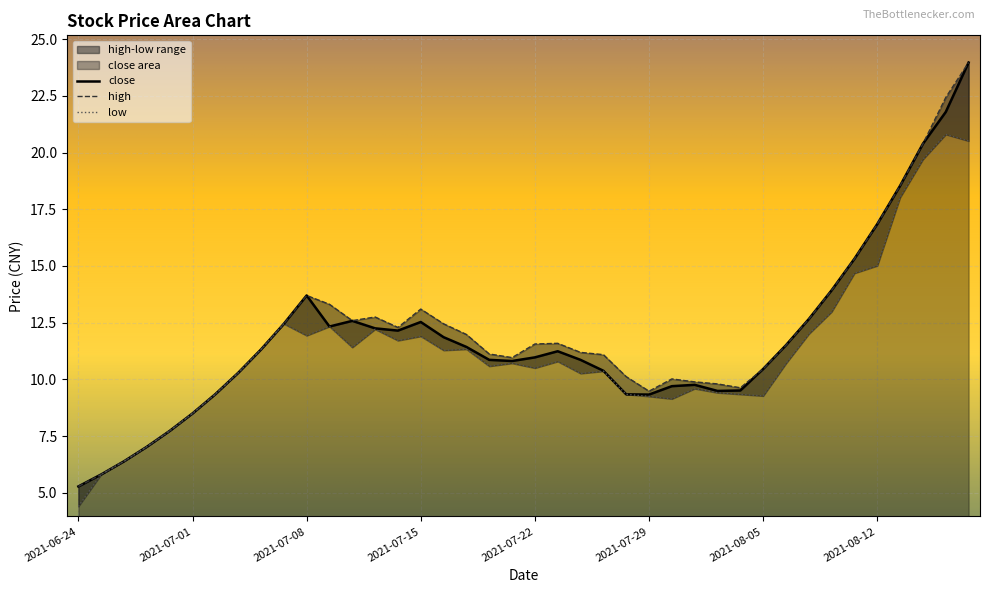

How many lines are shown in the chart?

3